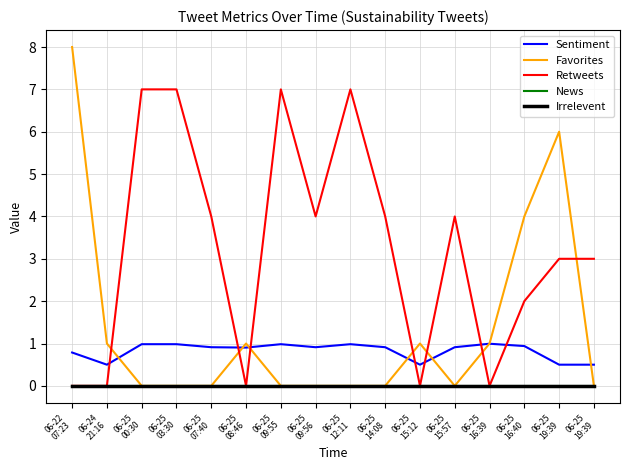

Does the chart have visible grid lines?

Yes